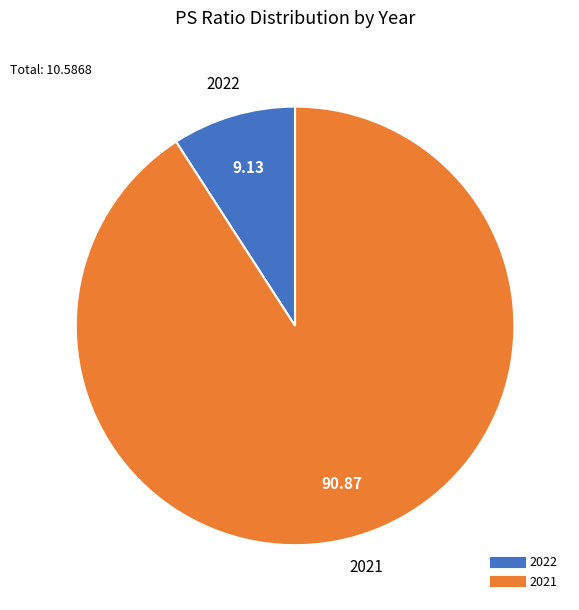

Do 2022 and 2021 together represent more than half of the pie?

Yes